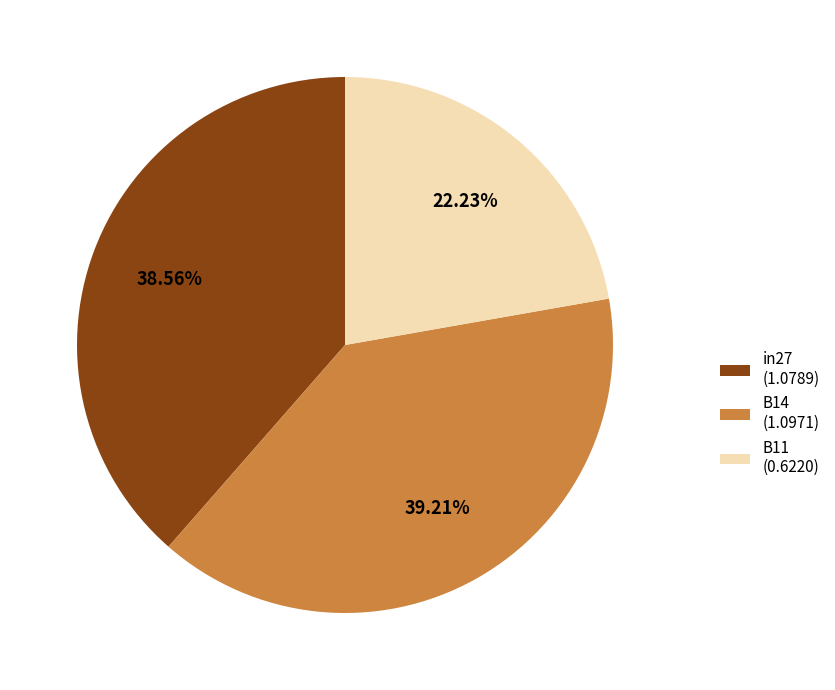

Does in27 account for over 50% of the chart?

No